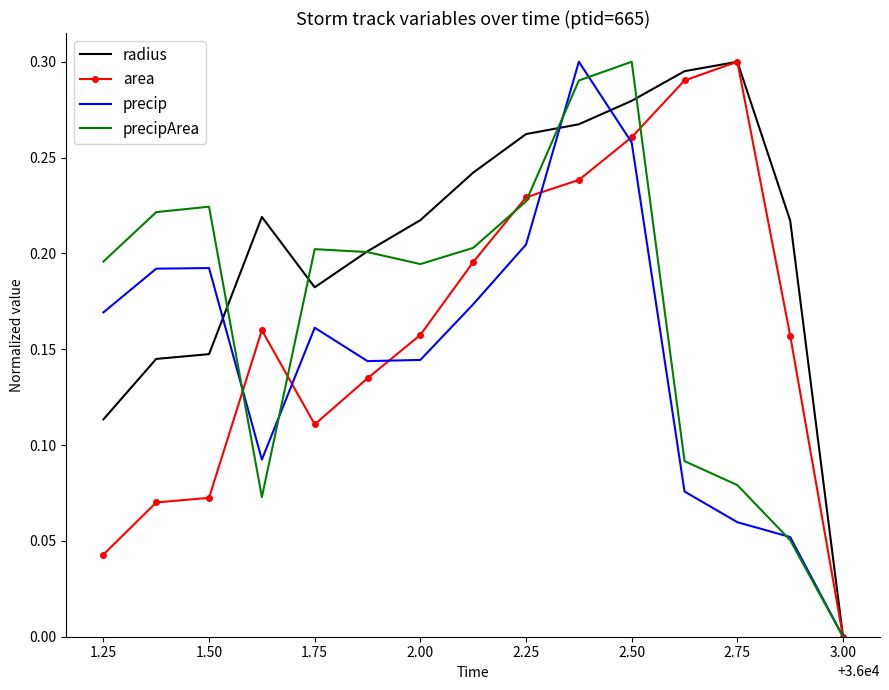

Which series has the largest total across all categories?

radius